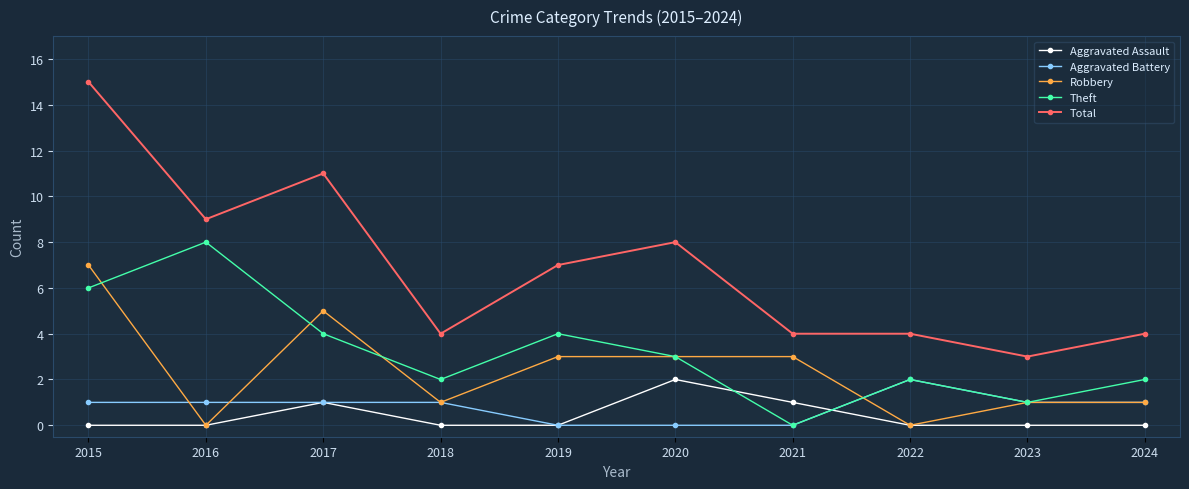

The value of Aggravated Battery at 2020 is 0. True or false?

True